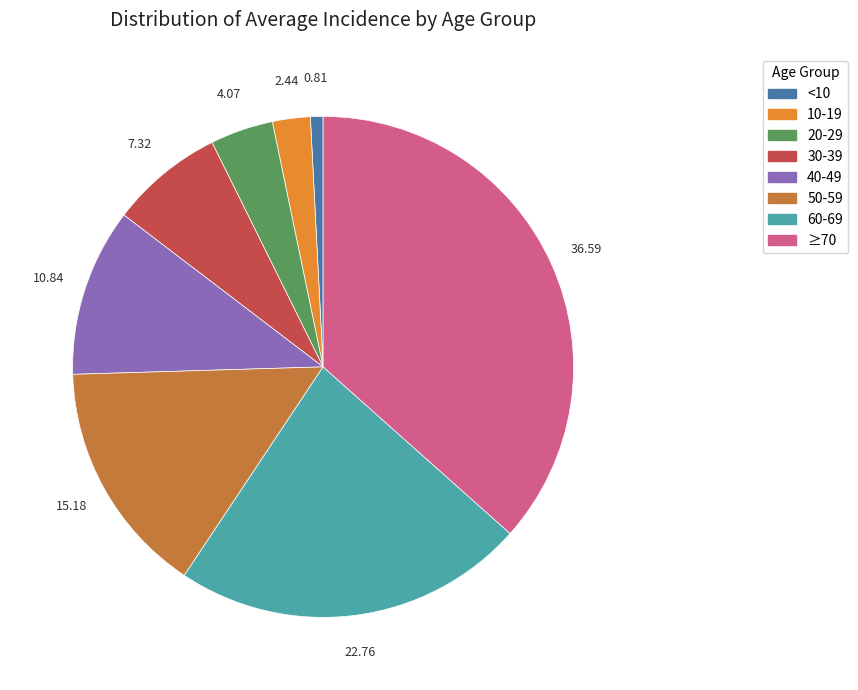

Is there any slice that represents more than half of the pie?

No